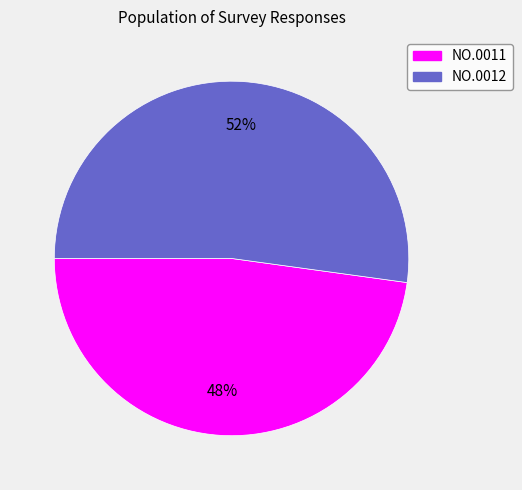

Is there any slice that represents more than half of the pie?

Yes